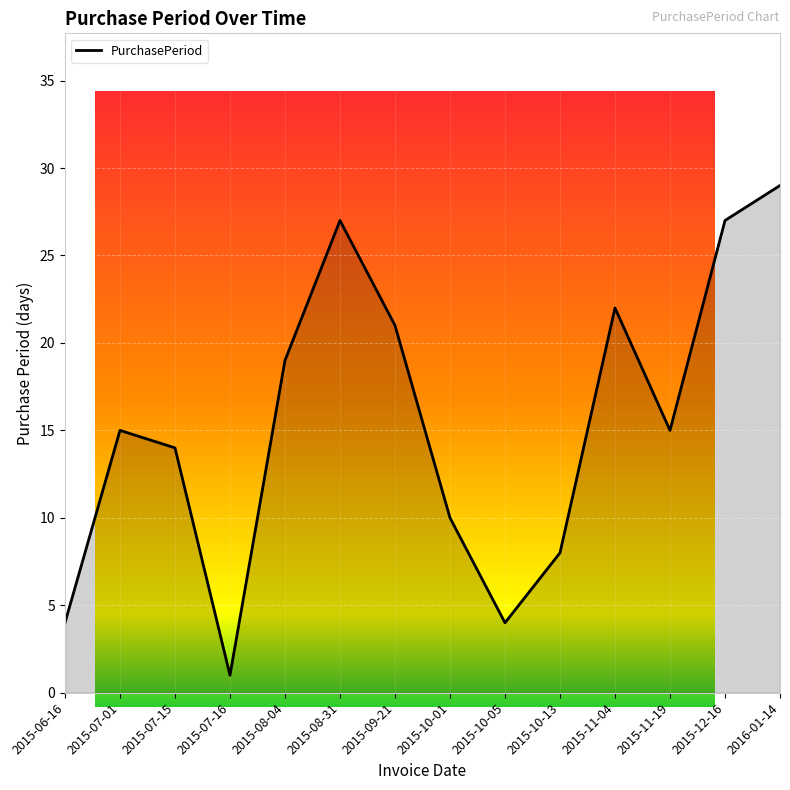

What is the change in value from 2015-06-16 to 2015-10-13?

+4